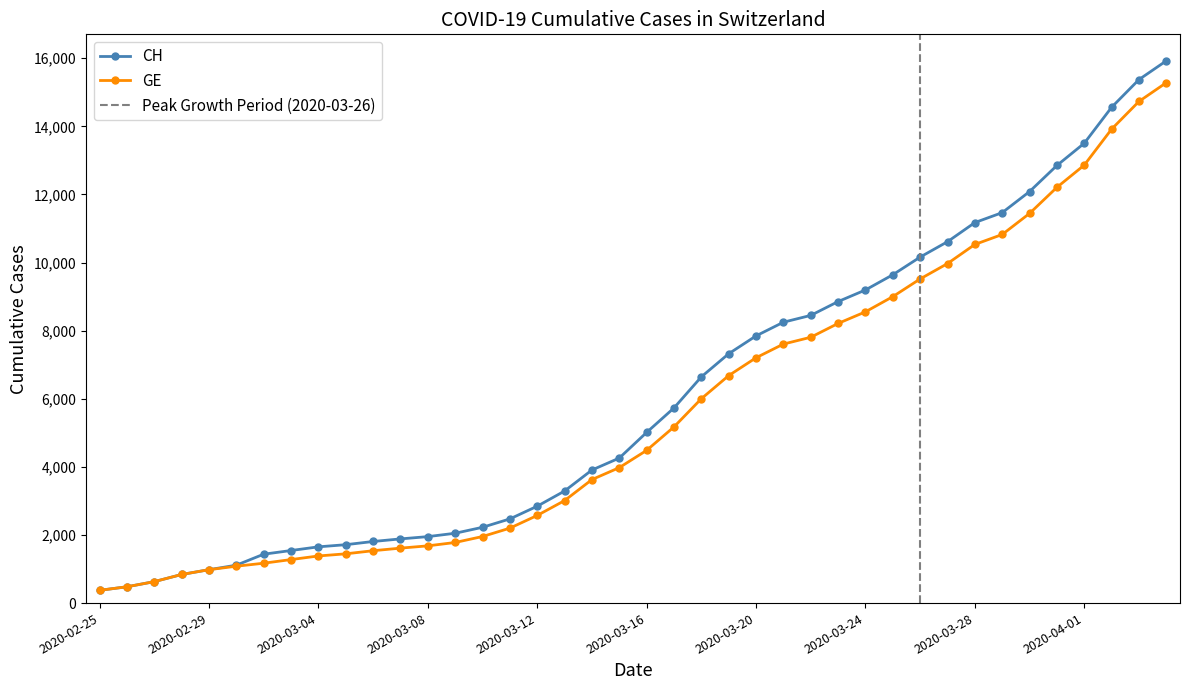

Reading left to right, extract all data points from this chart.

CH: 2020-02-25=375	2020-02-26=479	2020-02-27=630	2020-02-28=840	2020-02-29=981	2020-03-01=1113	2020-03-02=1436	2020-03-03=1544	2020-03-04=1652	2020-03-05=1715	2020-03-06=1809	2020-03-07=1885	2020-03-08=1952	2020-03-09=2051	2020-03-10=2226	2020-03-11=2472	2020-03-12=2845	2020-03-13=3291	2020-03-14=3908	2020-03-15=4259	2020-03-16=5012	2020-03-17=5731	2020-03-18=6644	2020-03-19=7323	2020-03-20=7847	2020-03-21=8249	2020-03-22=8449	2020-03-23=8855	2020-03-24=9196	2020-03-25=9642	2020-03-26=10162	2020-03-27=10613	2020-03-28=11175	2020-03-29=11467	2020-03-30=12086	2020-03-31=12852	2020-04-01=13505	2020-04-02=14561	2020-04-03=15375	2020-04-04=15926
GE: 2020-02-25=375	2020-02-26=479	2020-02-27=630	2020-02-28=840	2020-02-29=981	2020-03-01=1083	2020-03-02=1171	2020-03-03=1278	2020-03-04=1384	2020-03-05=1447	2020-03-06=1538	2020-03-07=1614	2020-03-08=1681	2020-03-09=1780	2020-03-10=1955	2020-03-11=2201	2020-03-12=2574	2020-03-13=3010	2020-03-14=3627	2020-03-15=3978	2020-03-16=4485	2020-03-17=5174	2020-03-18=6002	2020-03-19=6681	2020-03-20=7205	2020-03-21=7607	2020-03-22=7807	2020-03-23=8213	2020-03-24=8554	2020-03-25=9000	2020-03-26=9520	2020-03-27=9971	2020-03-28=10533	2020-03-29=10825	2020-03-30=11444	2020-03-31=12210	2020-04-01=12863	2020-04-02=13919	2020-04-03=14733	2020-04-04=15284